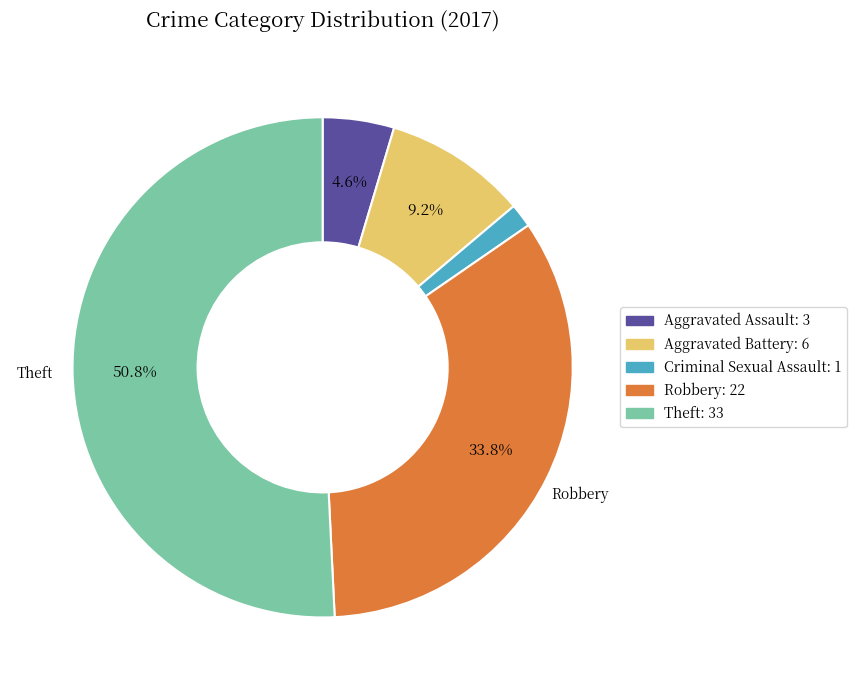

How many slices are in this pie chart?

5